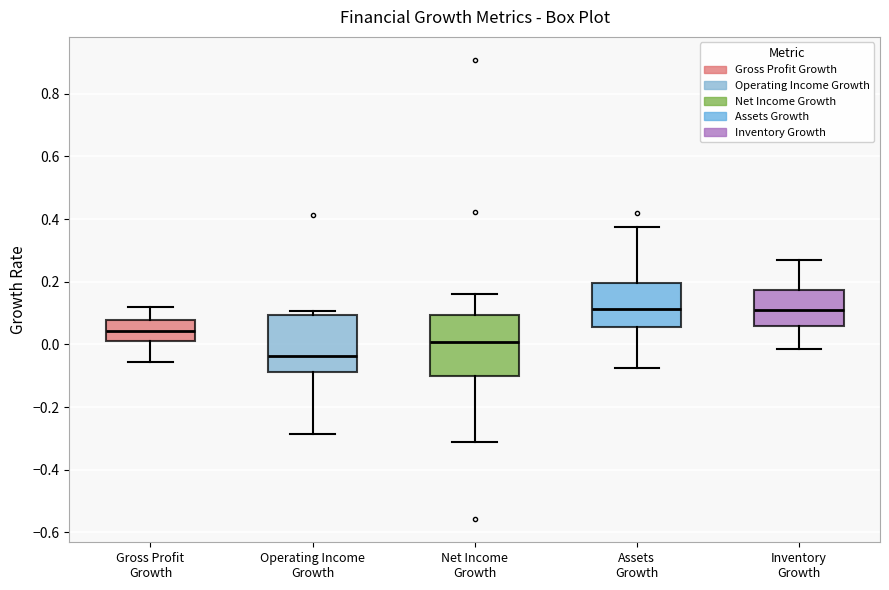

Reading left to right, read every box against the y-axis: the position of its median line, the range the box covers, and the ends of its whiskers. The values are not printed on the chart, so give them approximately, as read against the axis.

Gross Profit Growth: median 0.04, box 0.02 to 0.08, whiskers -0.06 to 0.12
Operating Income Growth: median -0.04, box -0.08 to 0.10, whiskers -0.28 to 0.10 (just above the box's upper edge)
Net Income Growth: median 0.00, box -0.10 to 0.10, whiskers -0.32 to 0.16
Assets Growth: median 0.12, box 0.06 to 0.20, whiskers -0.08 to 0.38
Inventory Growth: median 0.12, box 0.06 to 0.18, whiskers -0.02 to 0.28